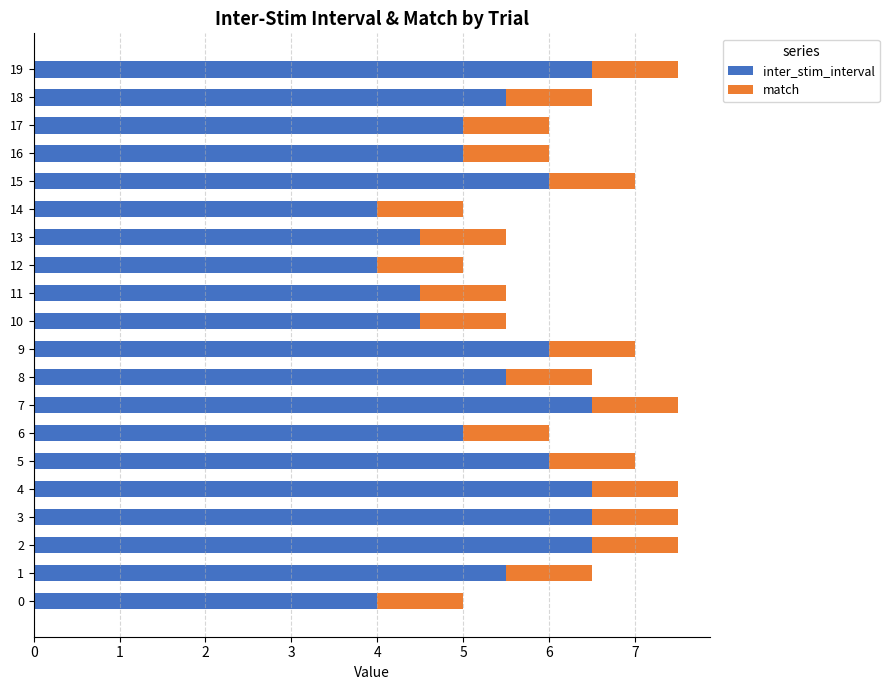

What is the total value across all series at 18?

6.5